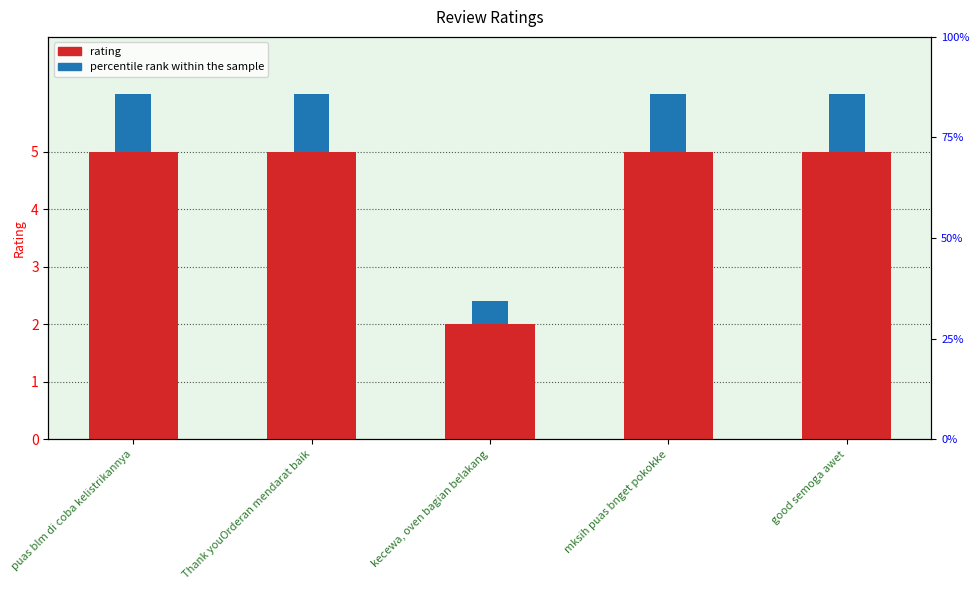

What is the label of the 4th bar from the left?

mksih puas bnget pokokke